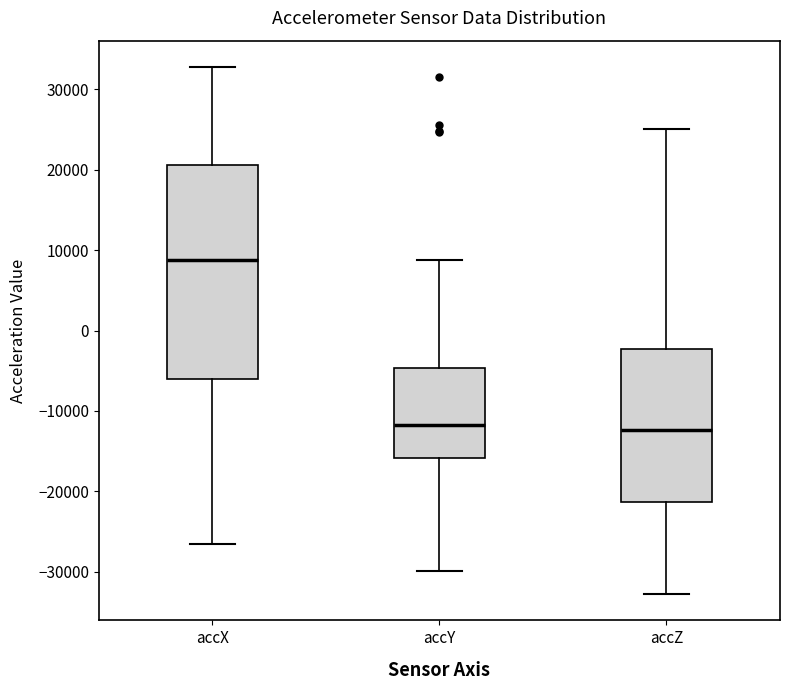

Which box is the tallest, from its lower edge to its upper edge?

accX